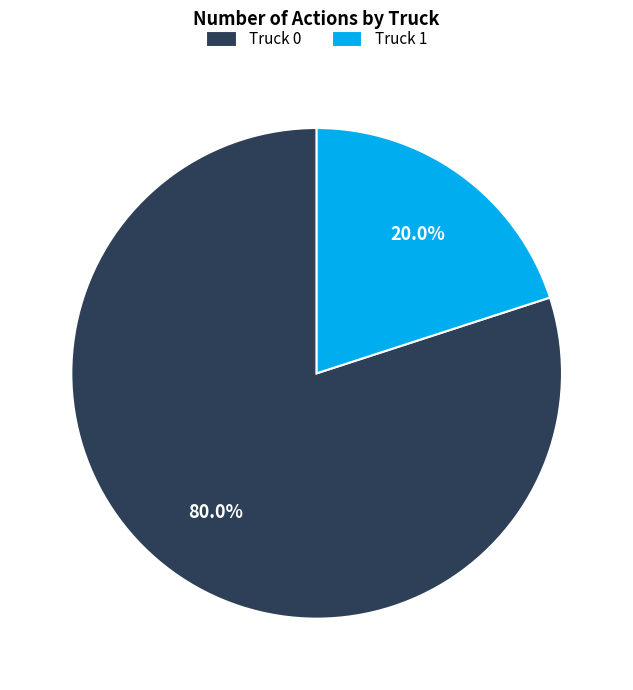

Which category has the smallest portion of the pie?

Truck 1